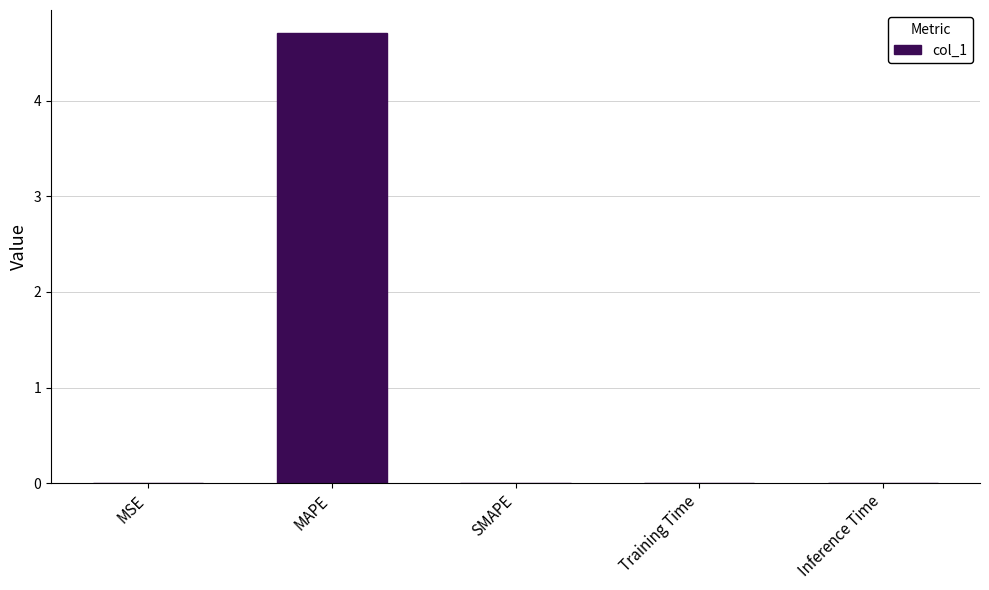

What is the sum of all values?

4.7